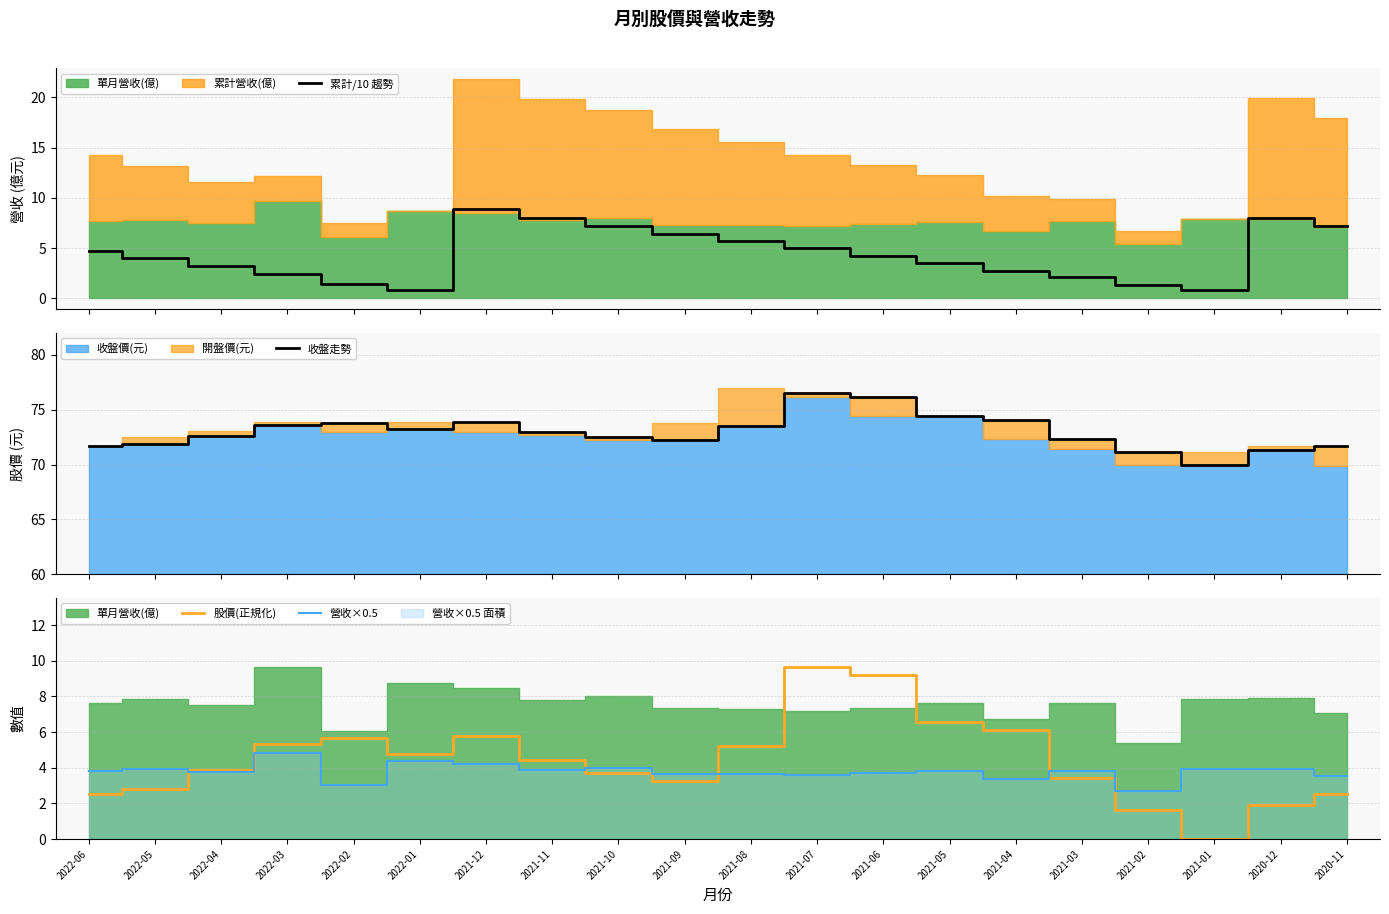

True or false: 收盤走勢 and 股價(正規化) cross at least once.

False